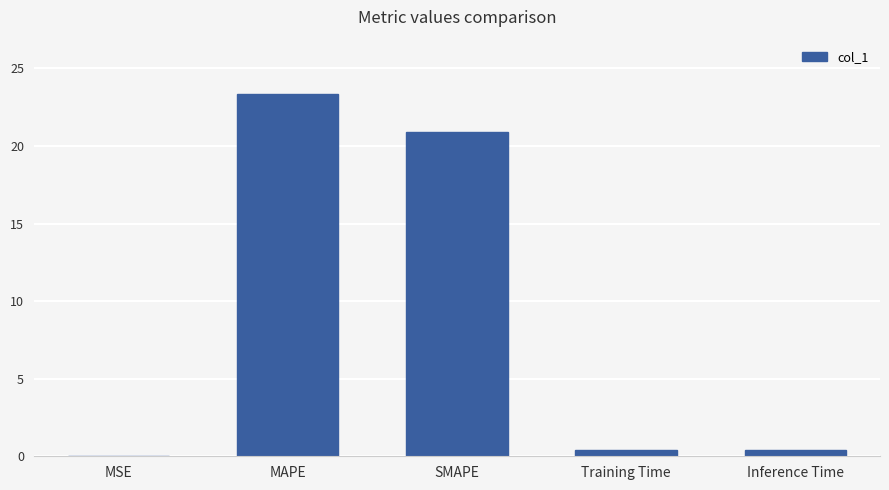

What is the average value?

9.0